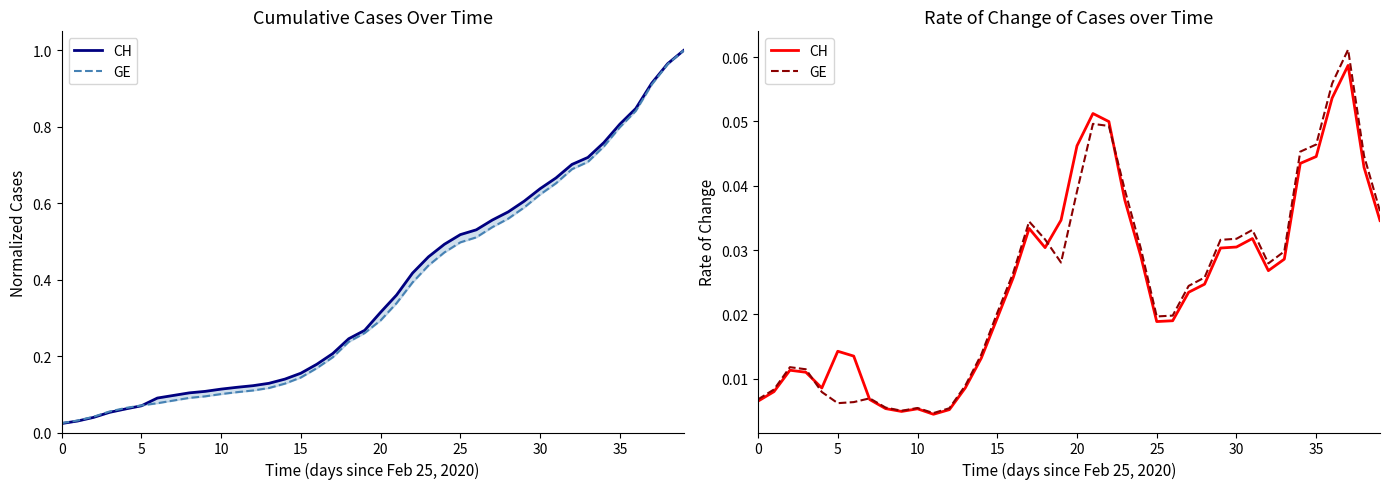

How many interior local valleys does the GE series have?

6